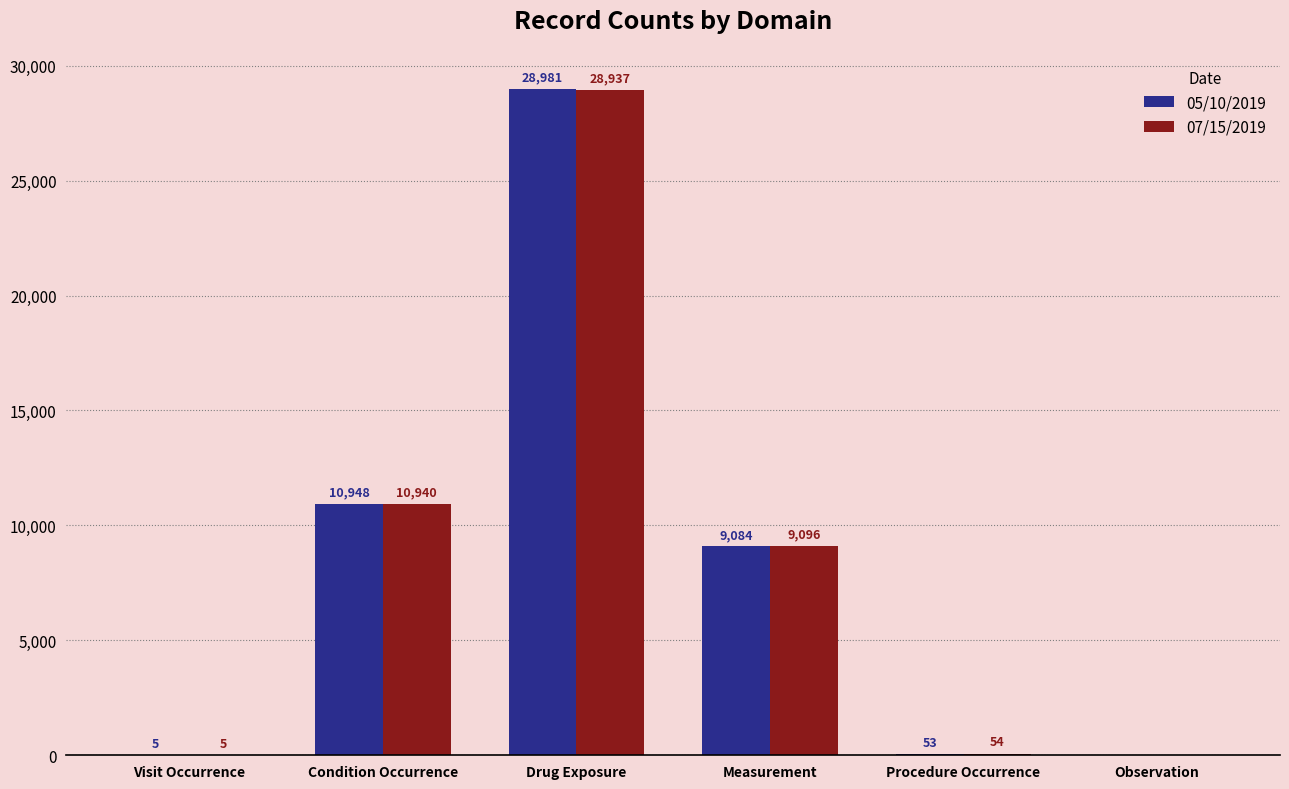

Reading right to left, extract all data points from this chart.

05/10/2019: Observation=0	Procedure Occurrence=53	Measurement=9084	Drug Exposure=28981	Condition Occurrence=10948	Visit Occurrence=5
07/15/2019: Observation=0	Procedure Occurrence=54	Measurement=9096	Drug Exposure=28937	Condition Occurrence=10940	Visit Occurrence=5